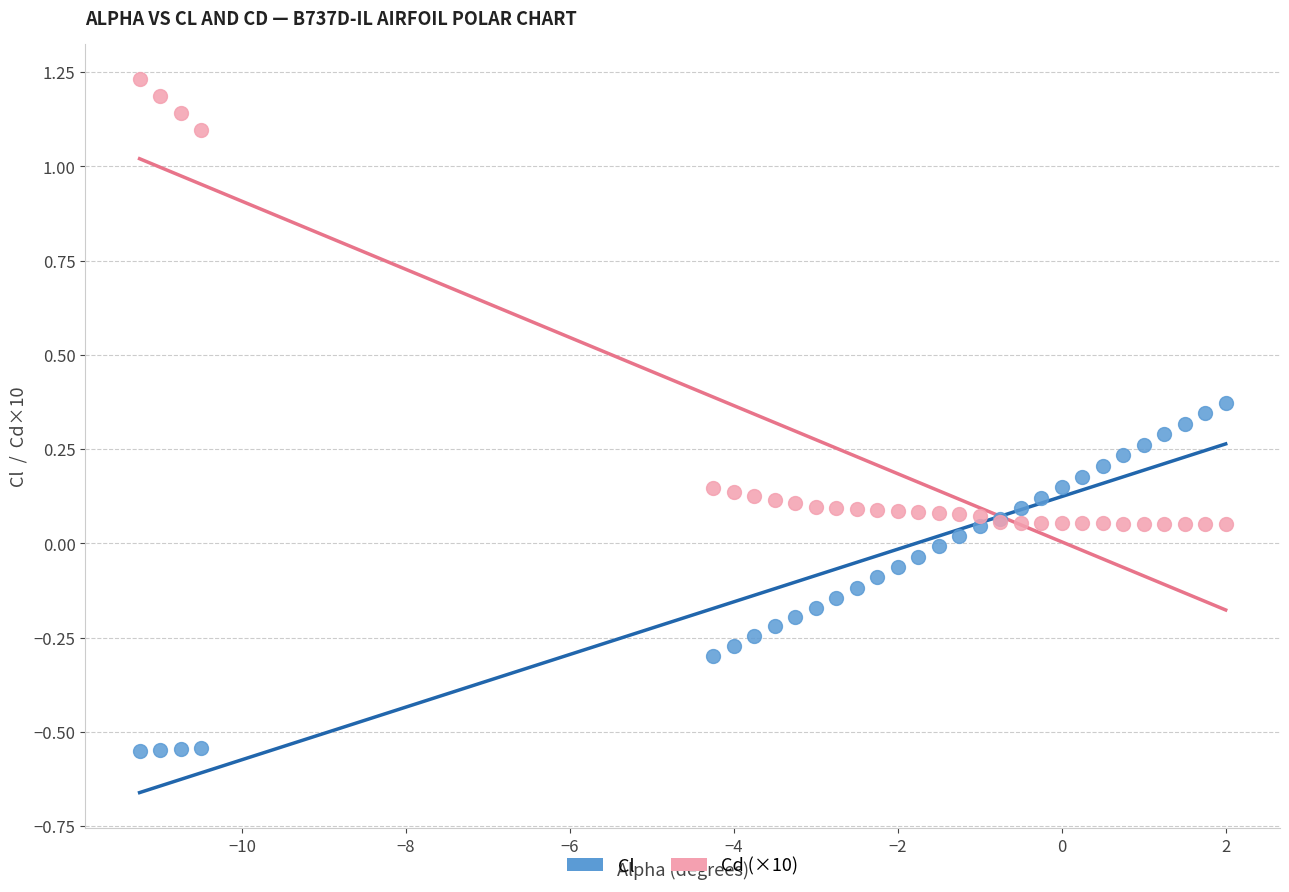

Which series has the widest spread of Y values?

Cd (×10)